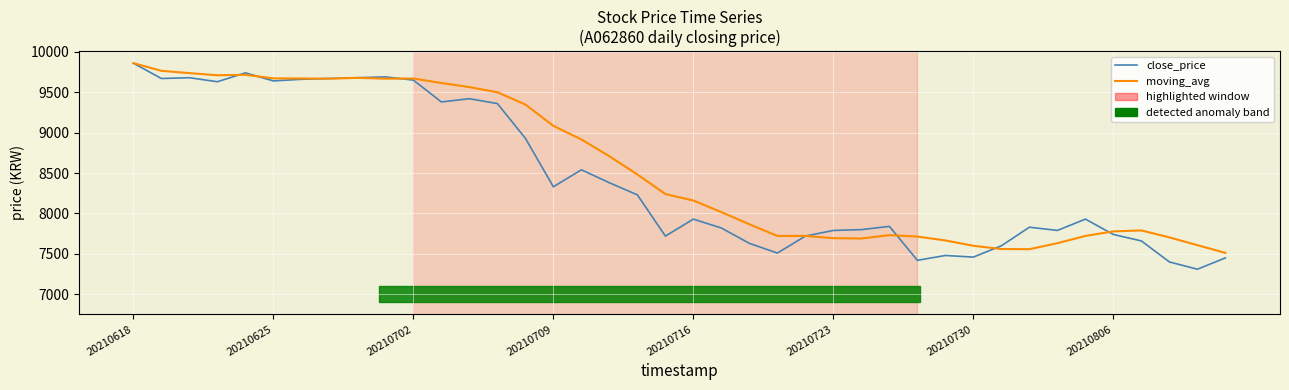

What is the greatest value displayed?

9860.0